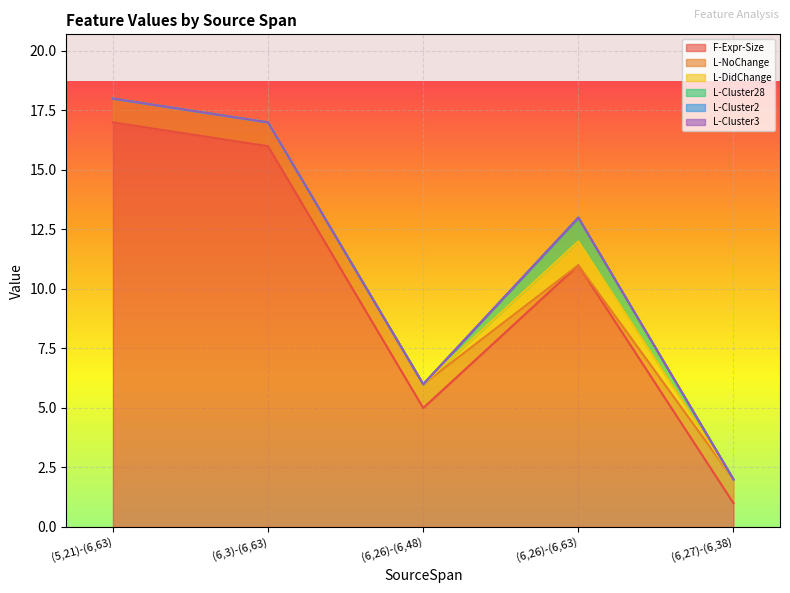

What are all the series names shown in the legend?

F-Expr-Size, L-NoChange, L-DidChange, L-Cluster28, L-Cluster2, L-Cluster3